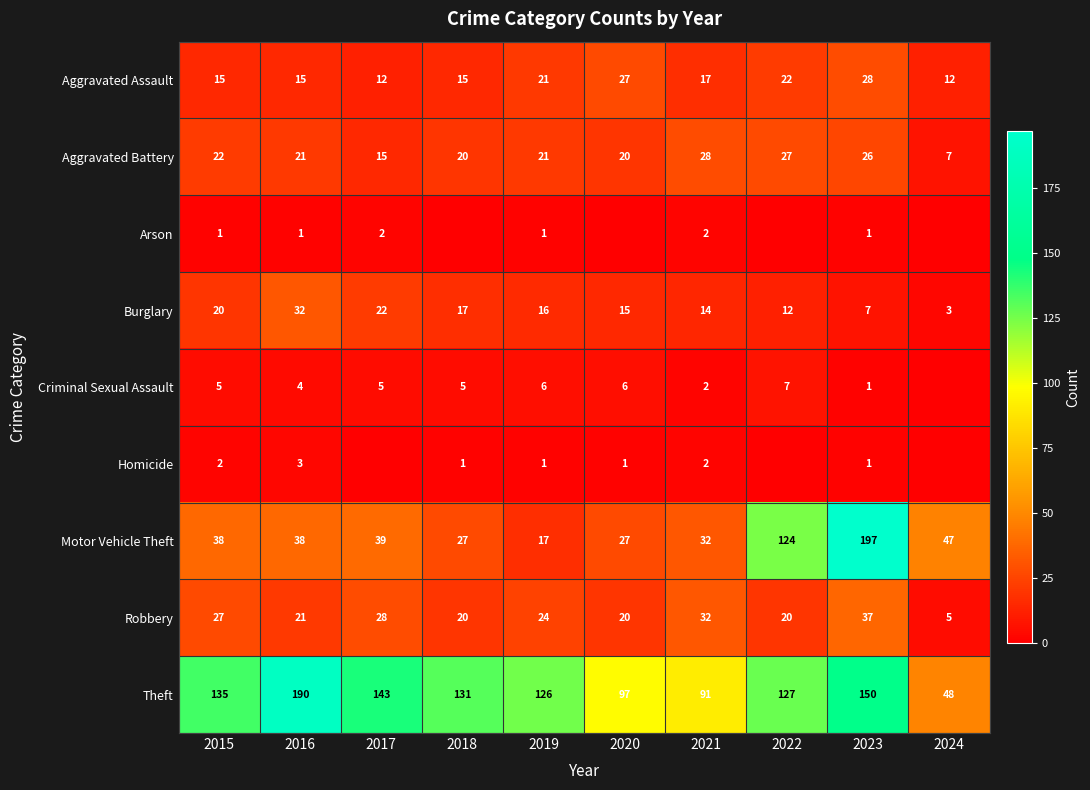

At which category is the sum across all series the highest?

2023